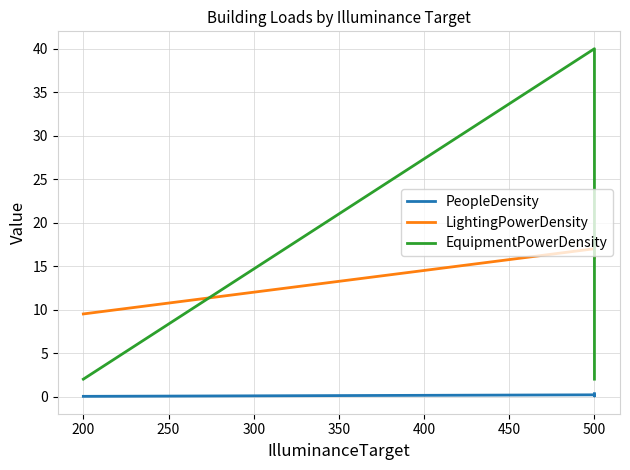

How many values in the LightingPowerDensity series are below 16?

1